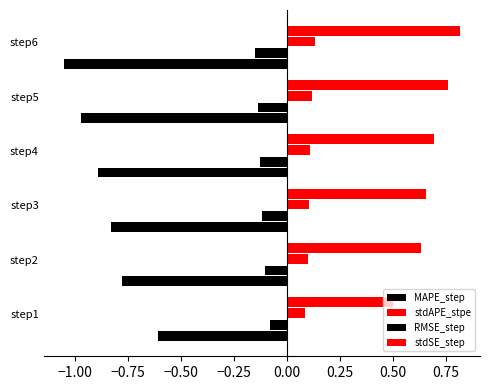

What is the difference between the maximum and minimum values in the MAPE_step series?

0.1